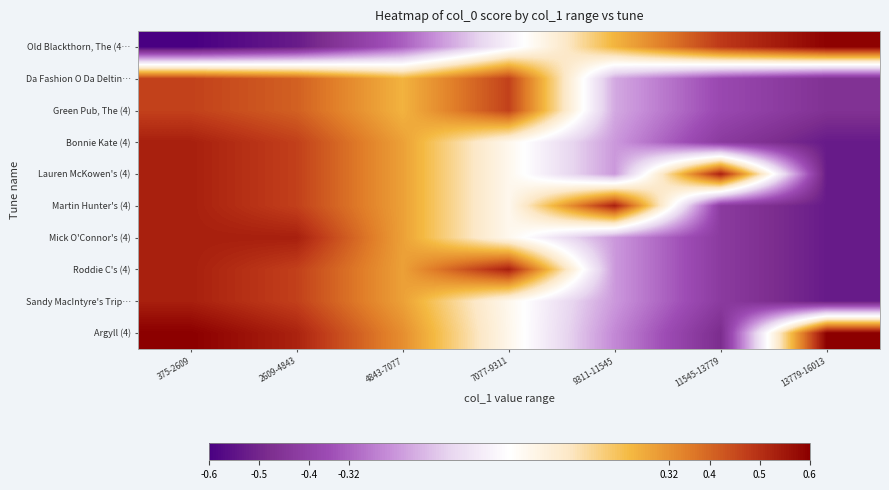

At how many categories does at least one series exceed 0?

7